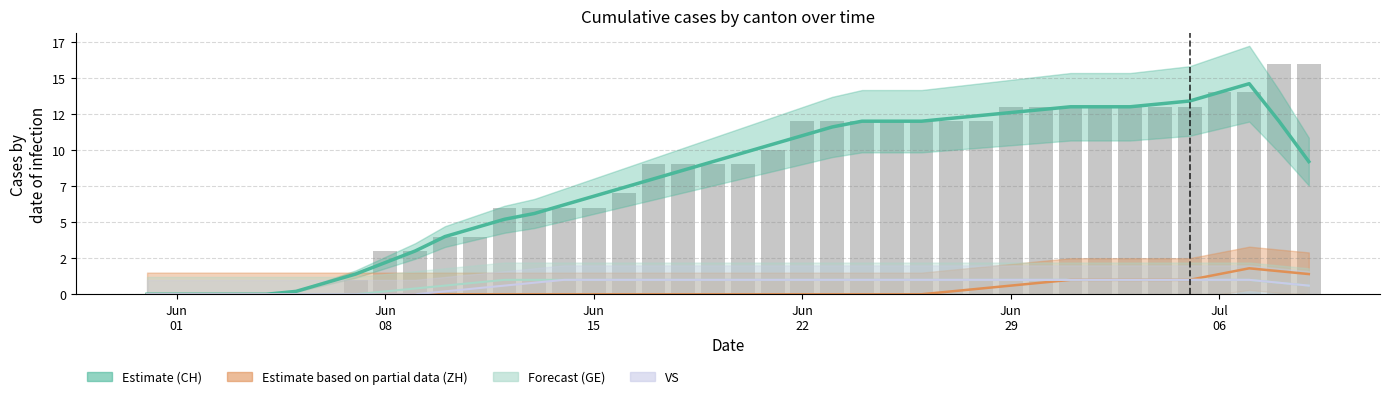

Is it true that ZH equals 0.7 at 28?

False